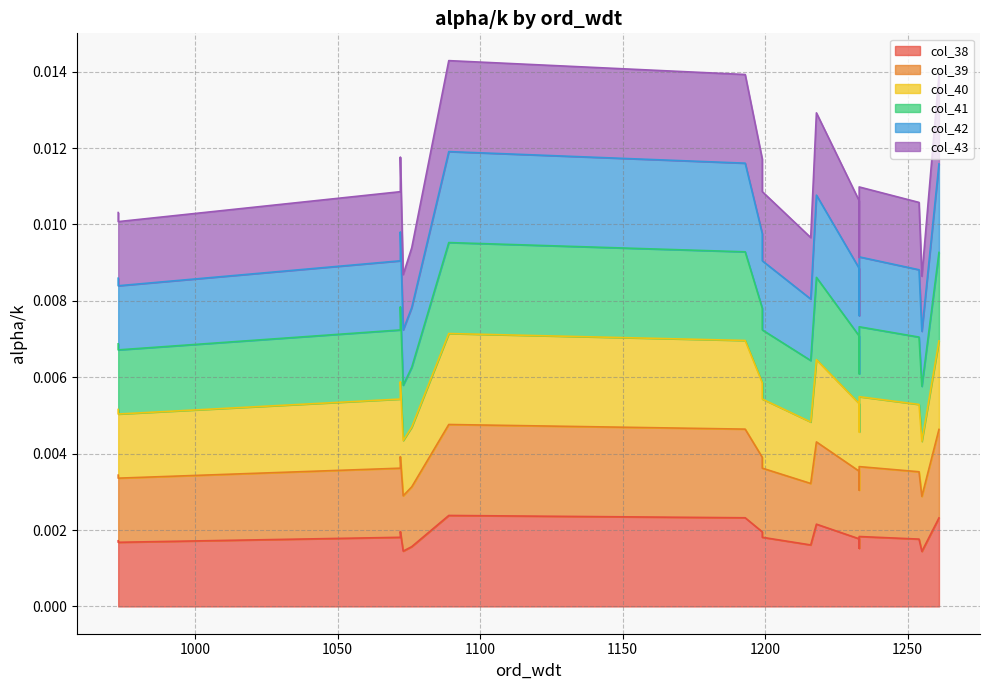

How many interior local peaks does the col_40 series have?

4